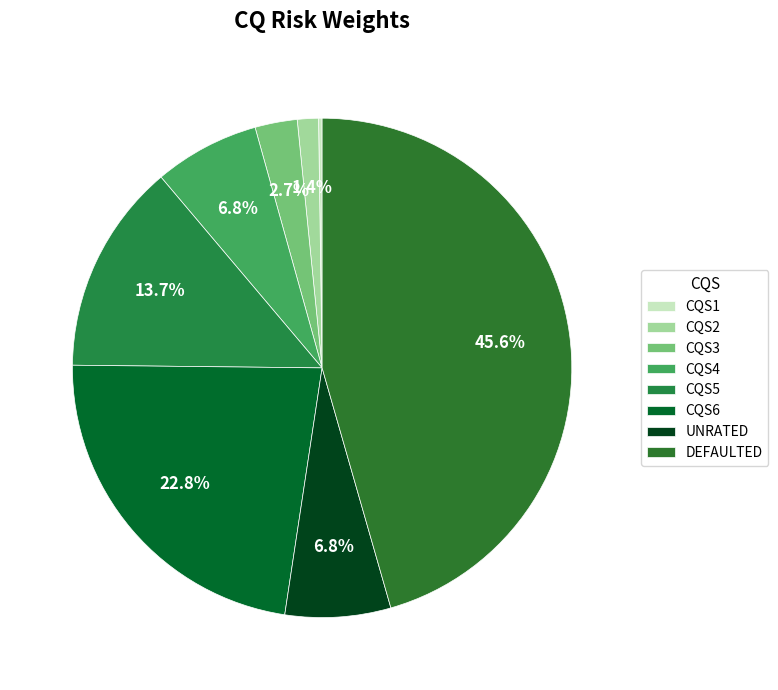

How many segments does this pie chart have?

8